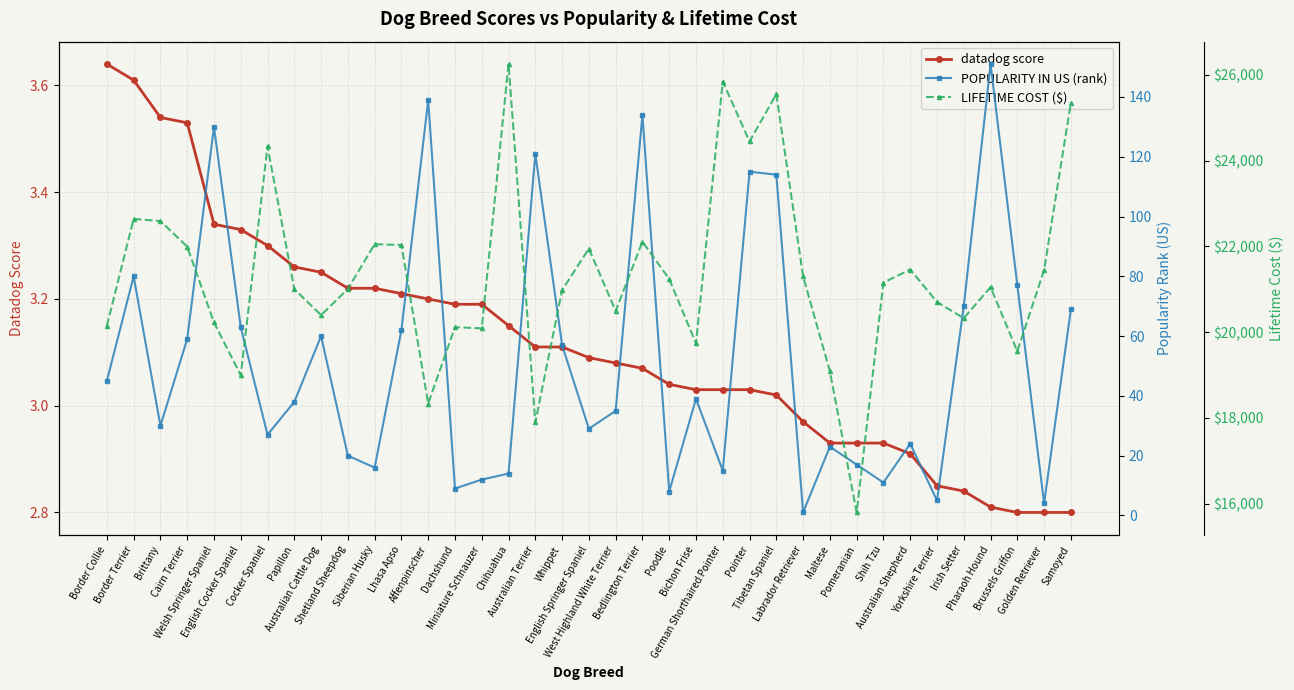

Is it true that datadog score equals 2.8 at Samoyed?

True